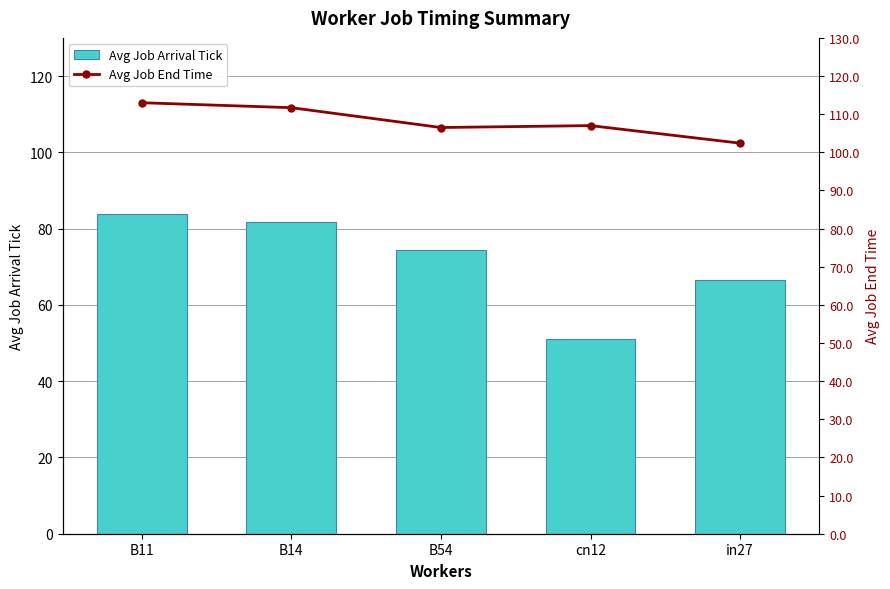

Read the Avg Job Arrival Tick value at cn12.

51.0